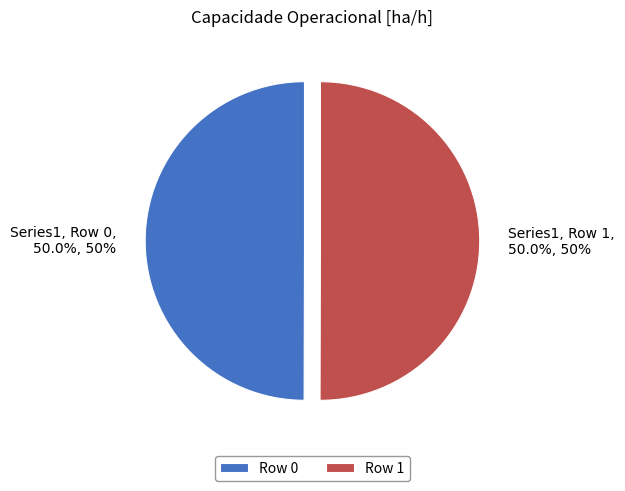

Is it true that Row 0 is 50% of the pie?

True